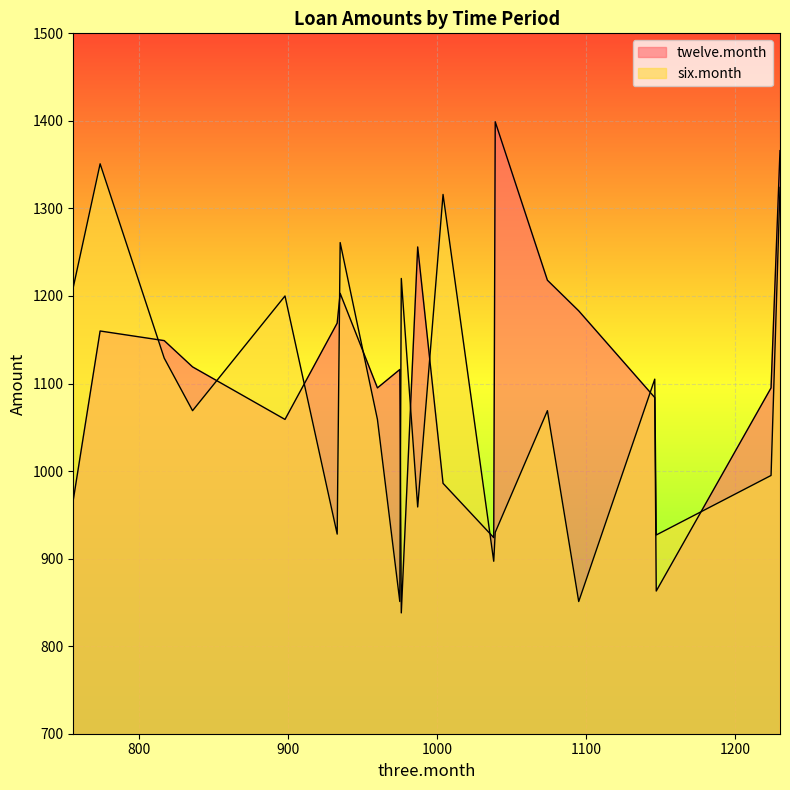

Rank the categories by twelve.month value from highest to lowest.

12, 2, 19, 10, 6, 15, 7, 18, 5, 13, 16, 4, 14, 1, 8, 9, 17, 3, 0, 11